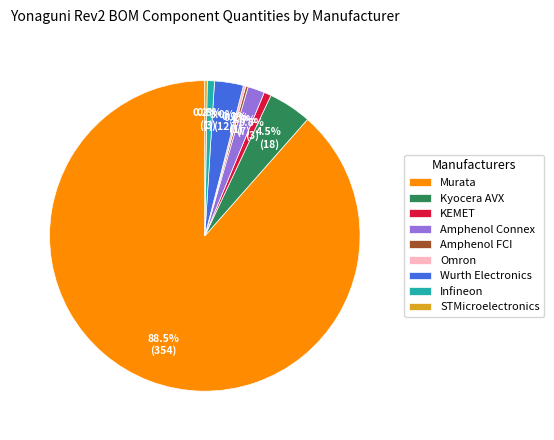

What is the majority slice?

Murata